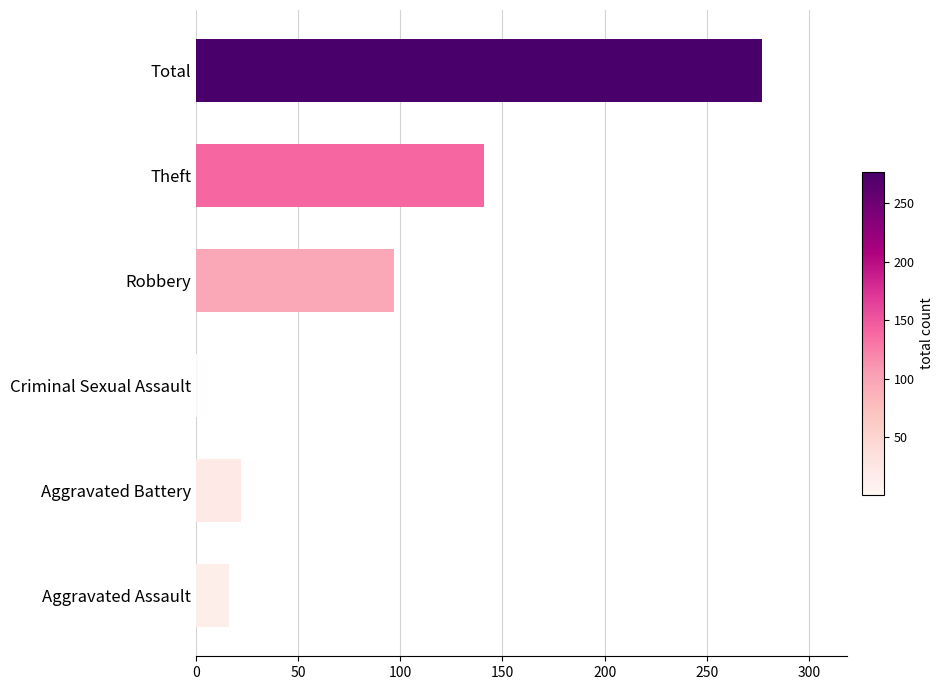

True or false: the data shows 473 at Total.

False